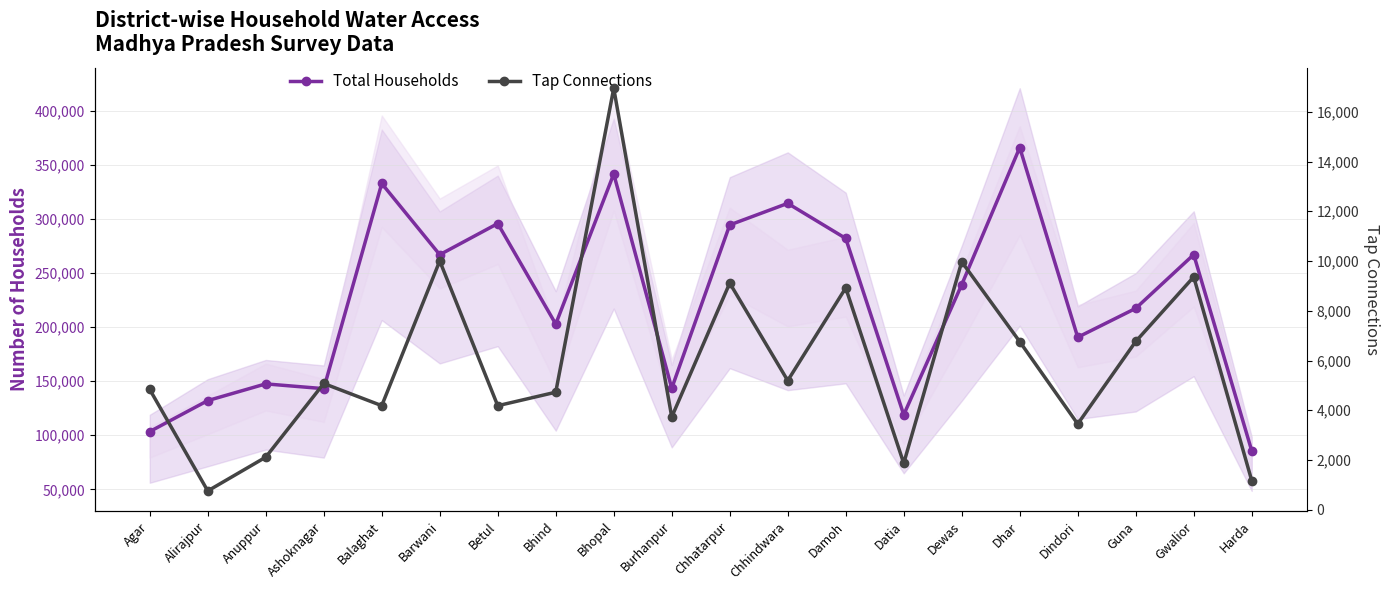

Count the number of data series in this chart.

2